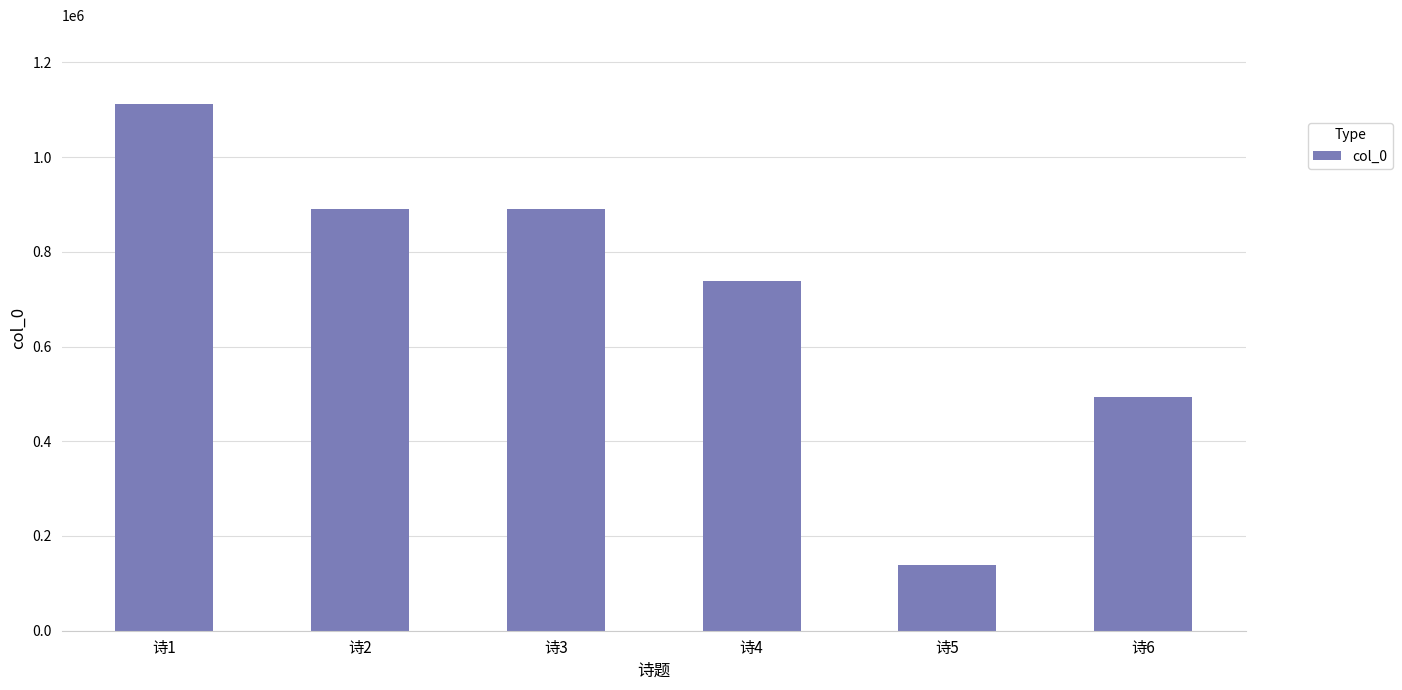

Is it true that the value at 诗5 is 138497?

True